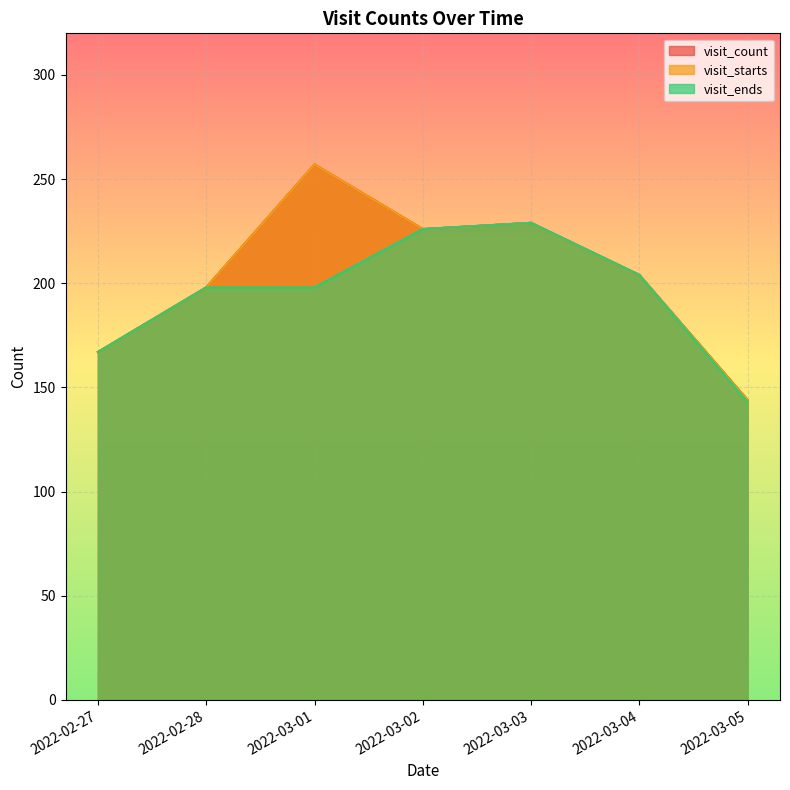

What is the label of the 1st point from the left?

2022-02-27